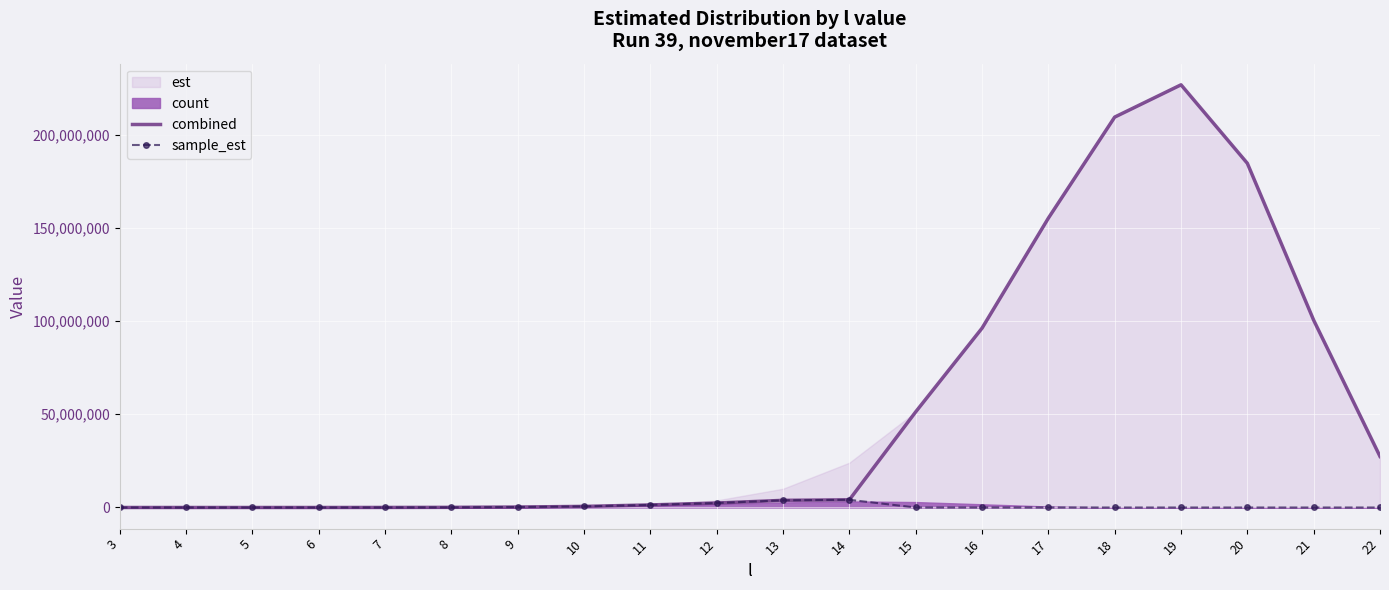

Between 3 and 9, which series saw the biggest shift?

combined